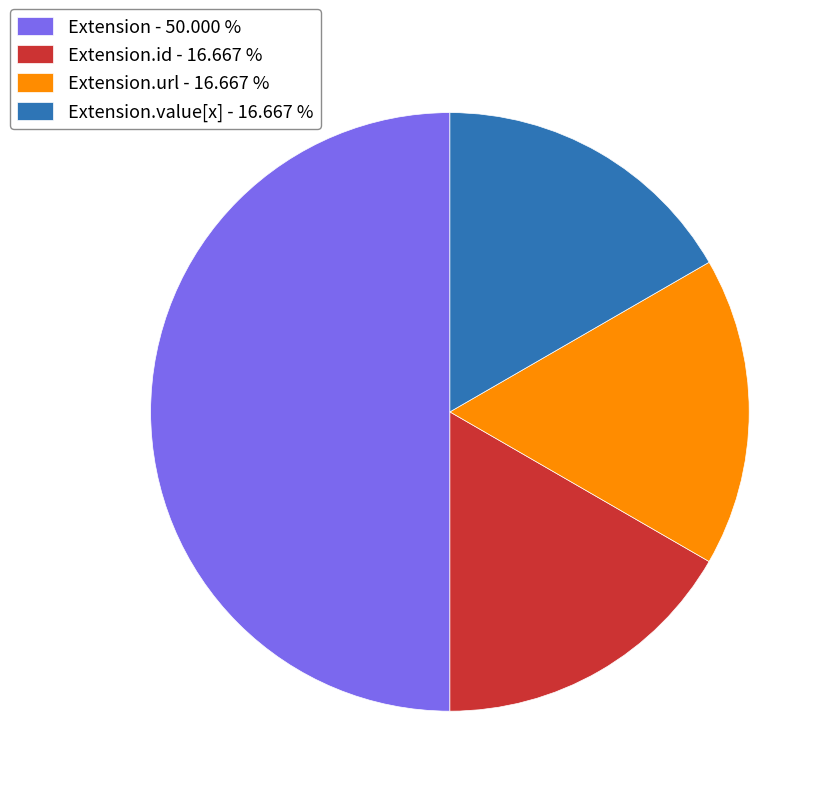

Count the number of slices in the pie.

4